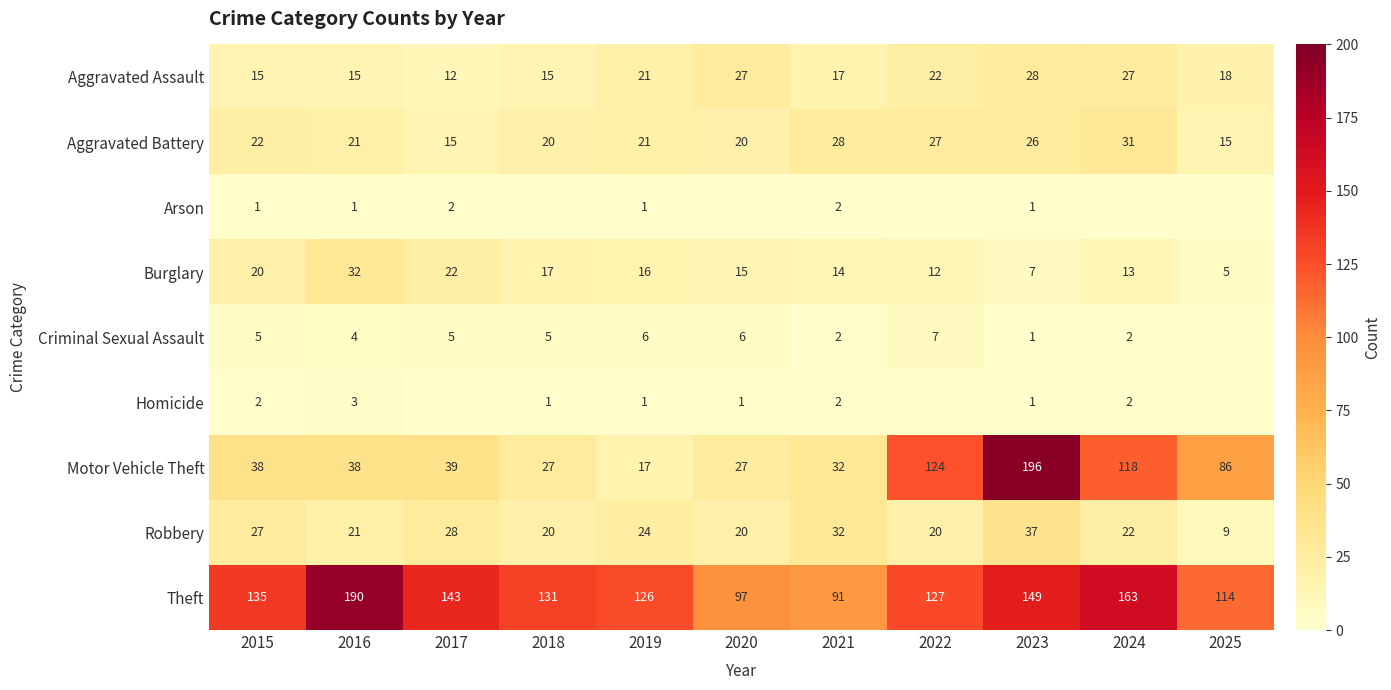

What is the total value across all series at 2021?

220